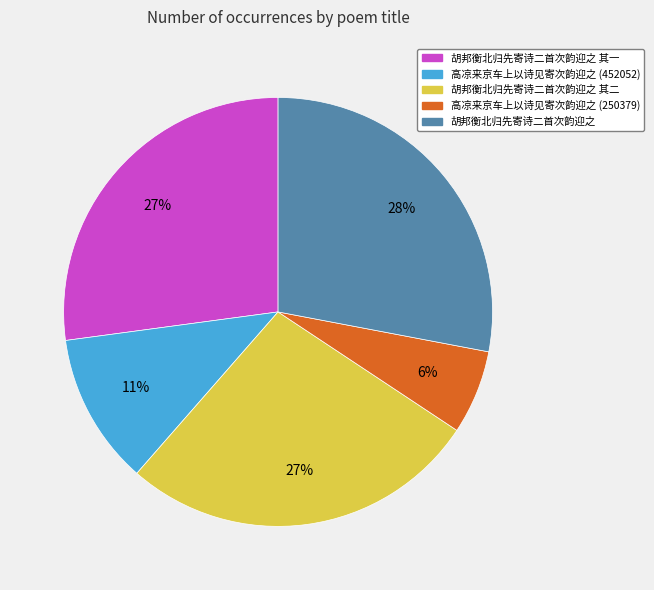

Is there any slice that represents more than half of the pie?

No